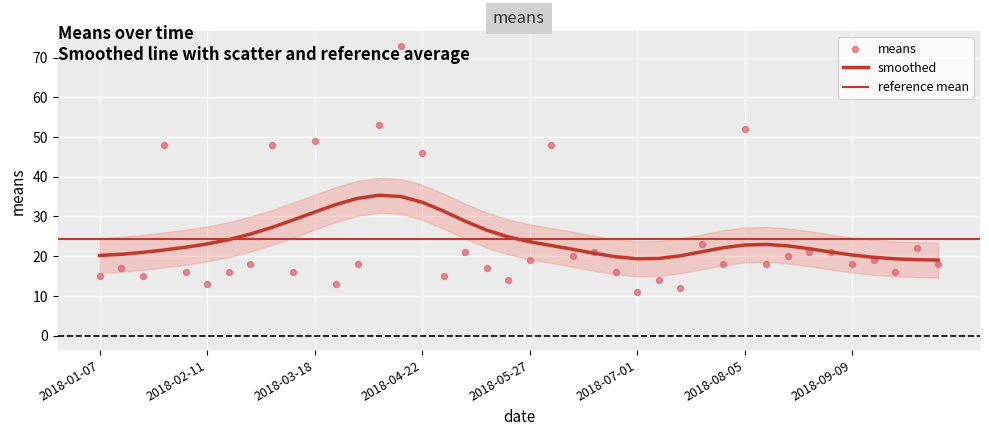

Which has a higher value, 2018-09-02 or 2018-08-19?

2018-09-02